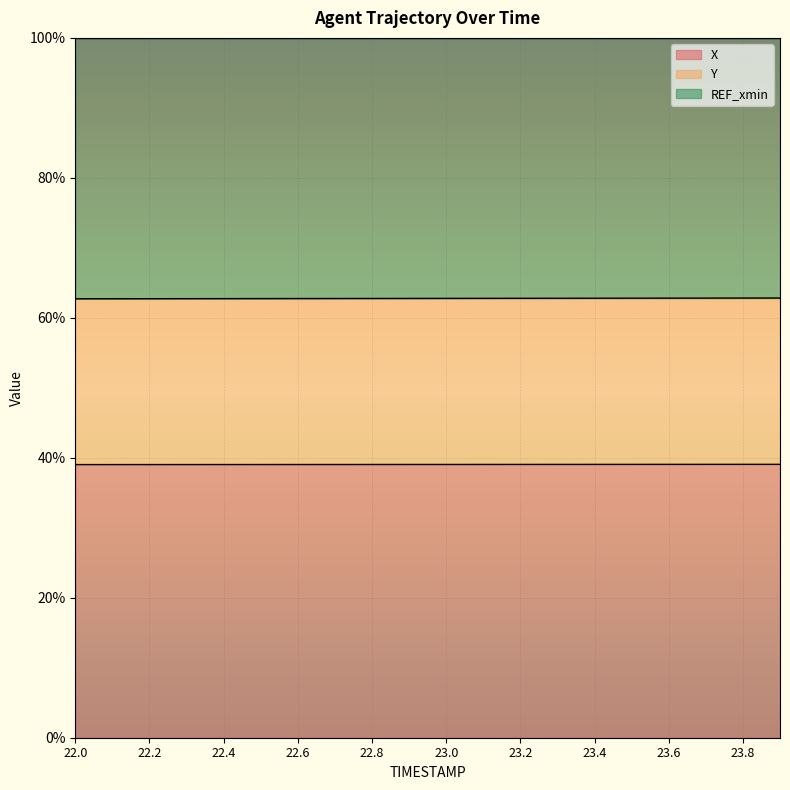

True or false: X and Y intersect in this chart.

False